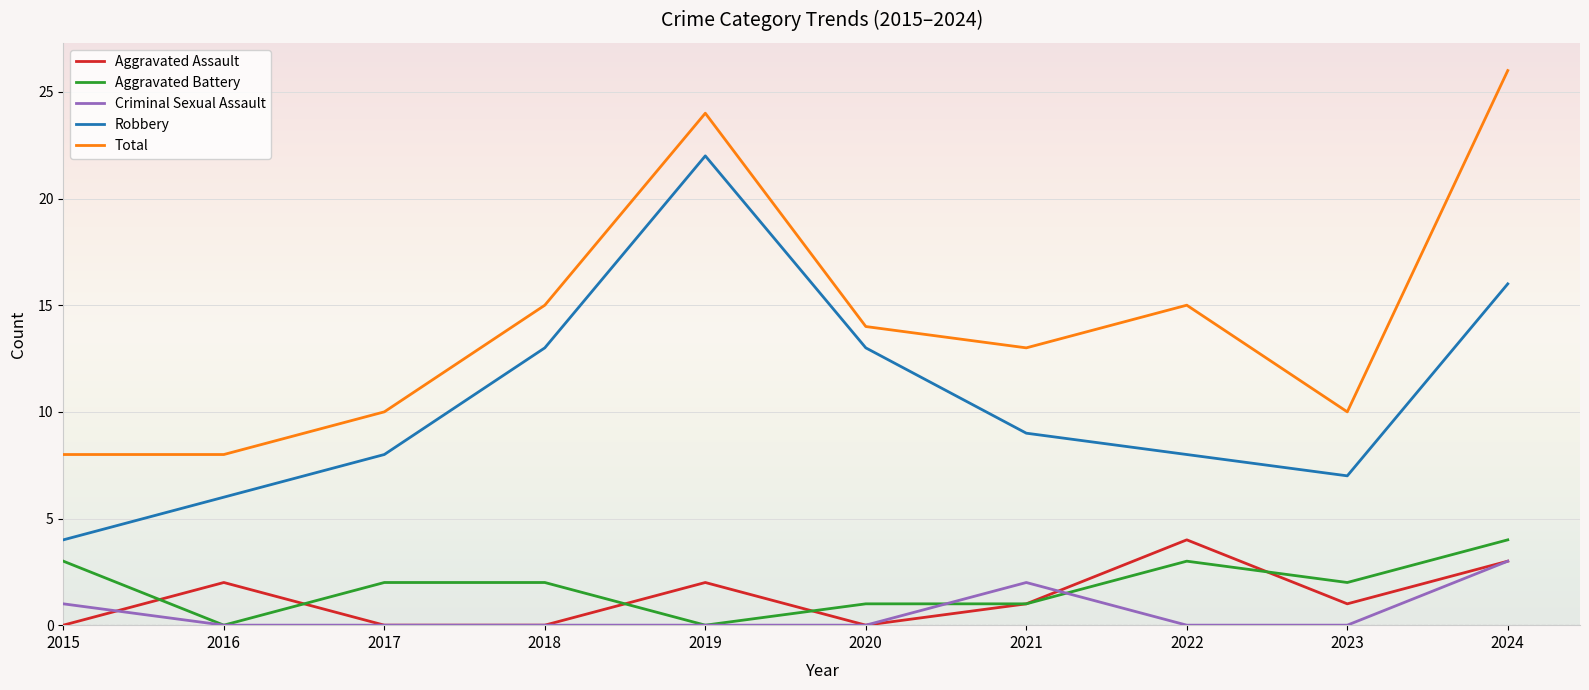

Count the number of categories in the chart.

10